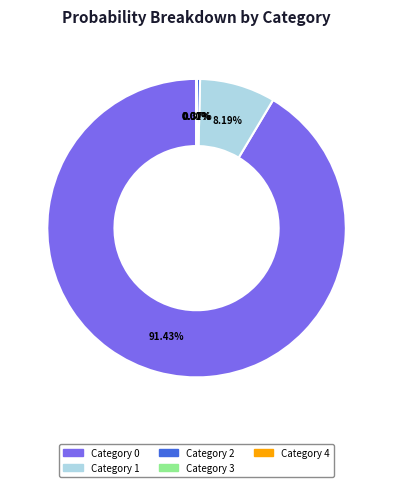

Is there a majority slice in this chart?

Yes